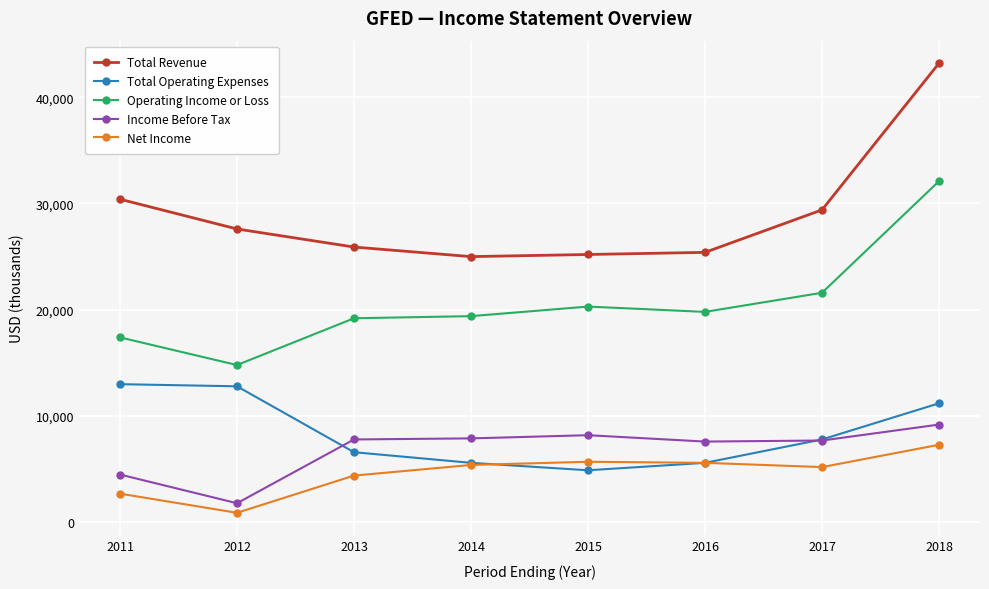

True or false: Net Income has a value of 5600 at 2016.

True